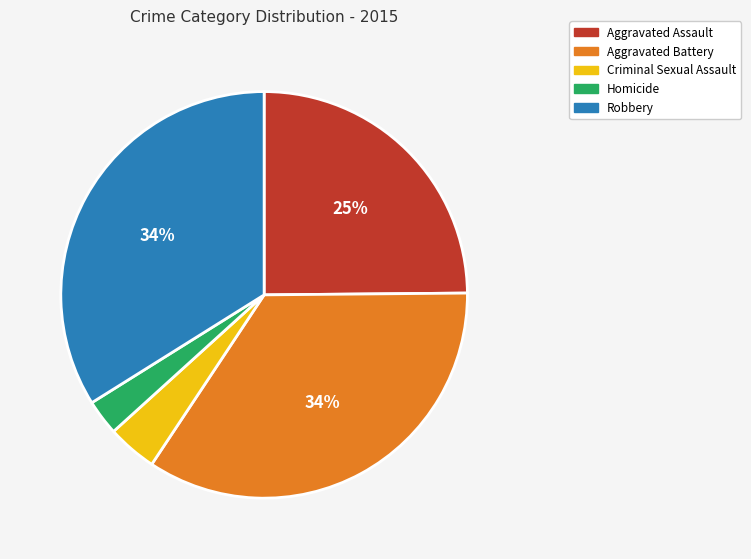

The Aggravated Battery slice represents 40% of the pie. True or false?

False